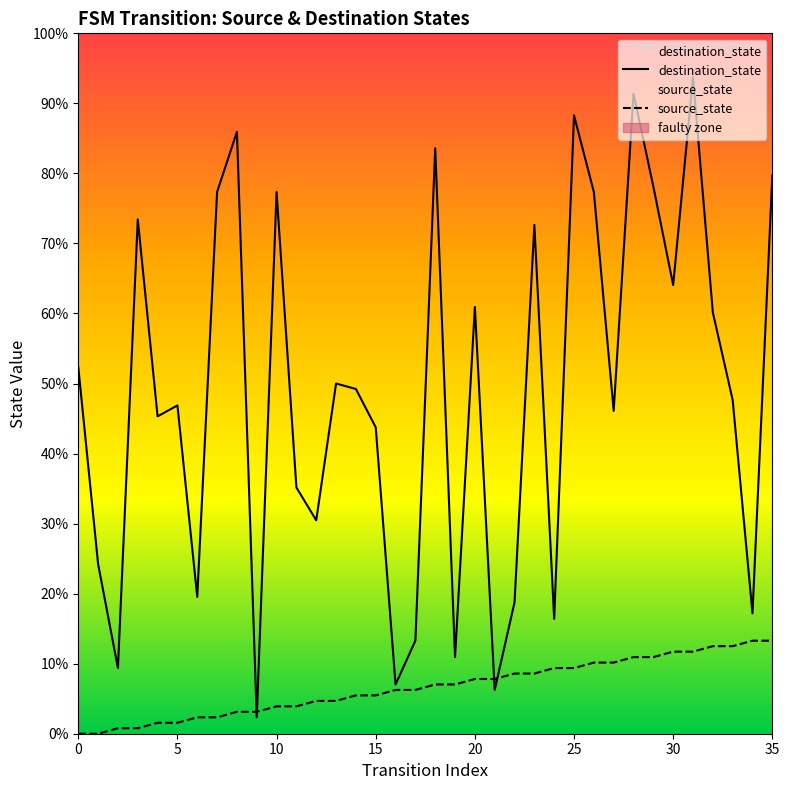

How many series are shown in this chart?

2